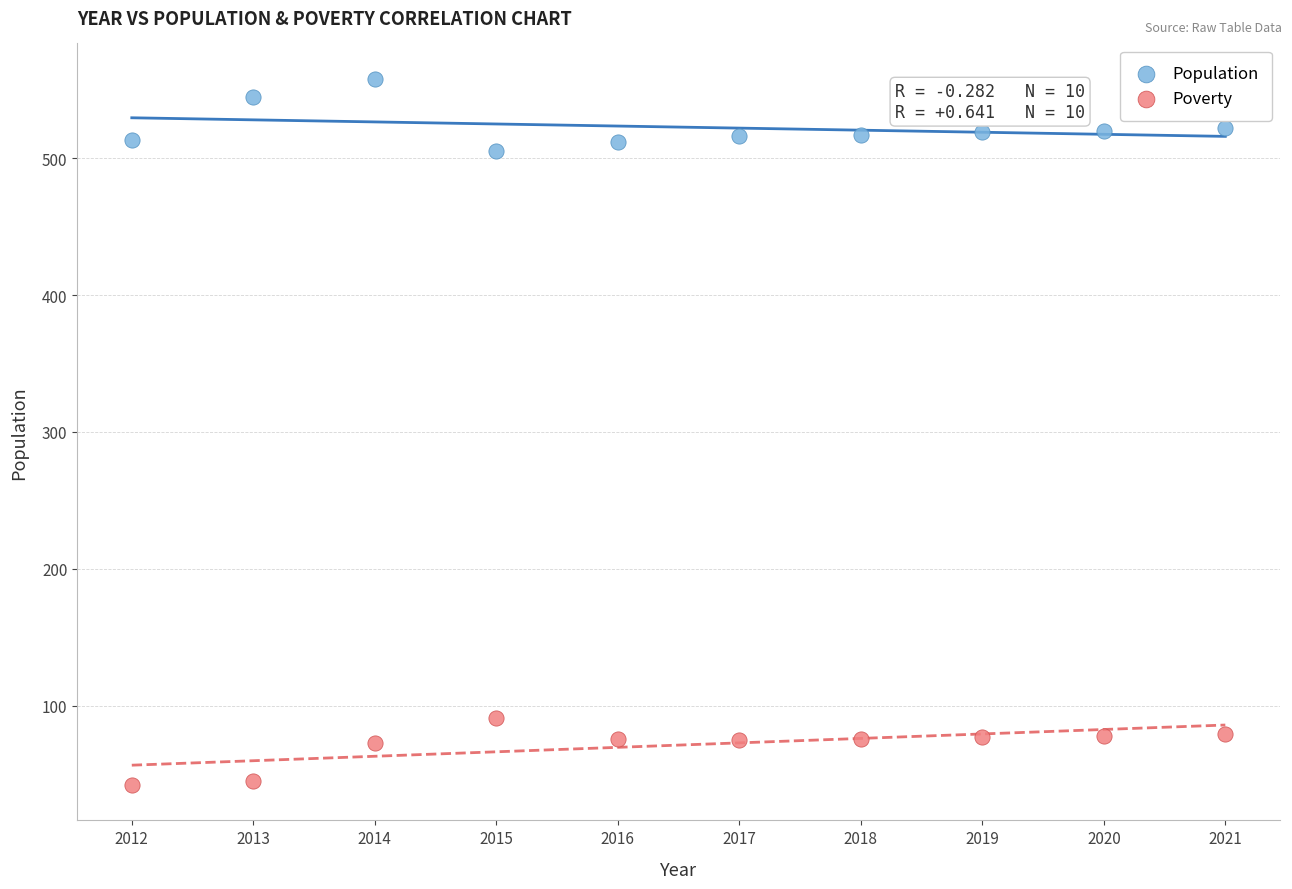

Which series contains the highest Y value?

Population